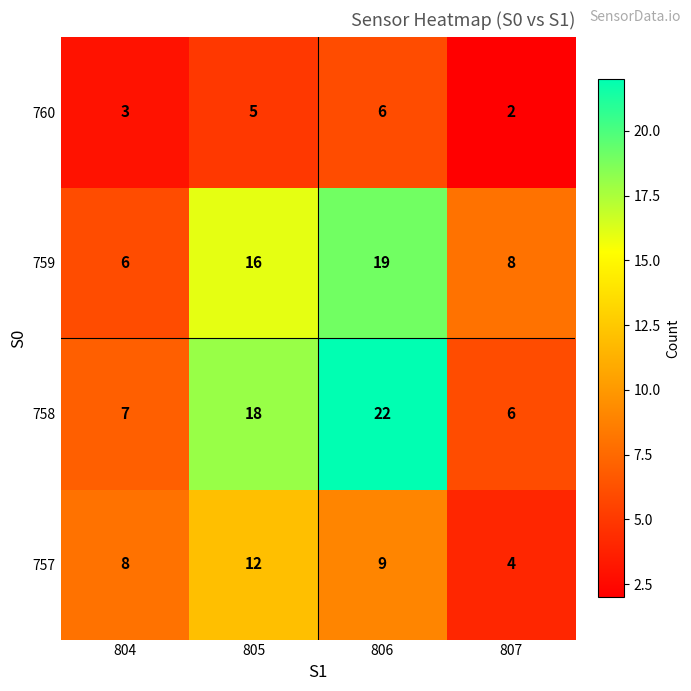

Count the 760 values in the range 3 to 6.

3